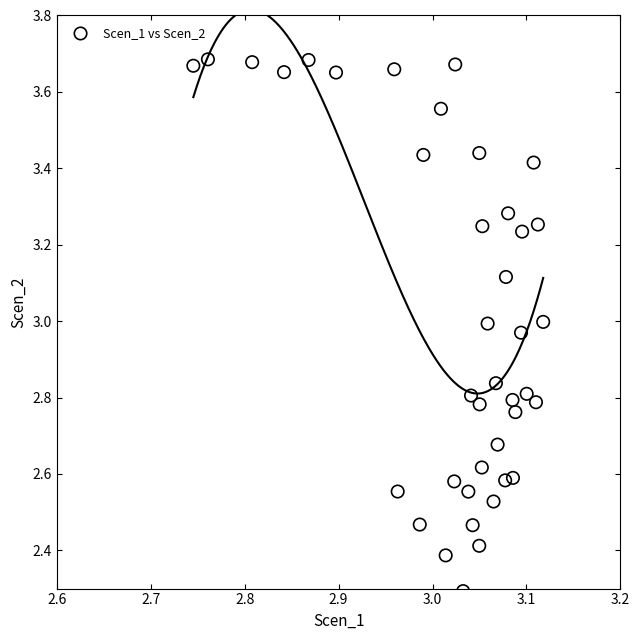

What Y value in the scatter plot is closest to 2?

2.3